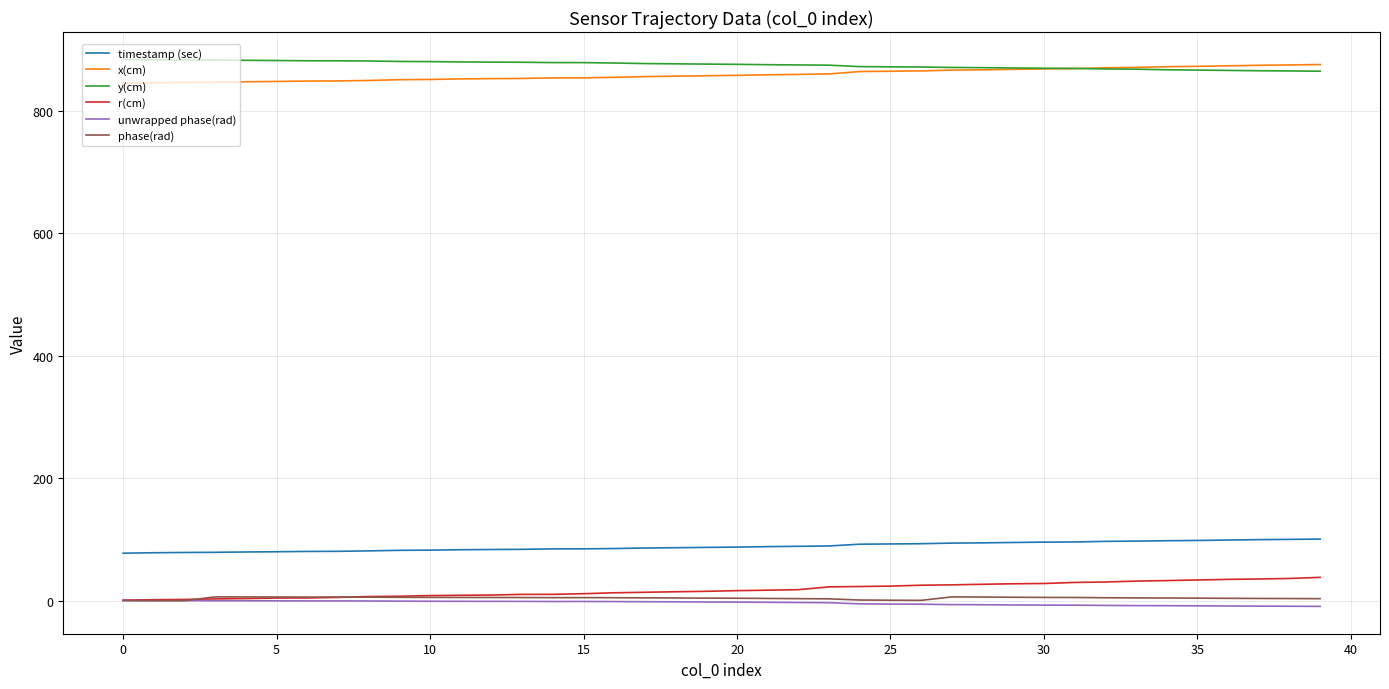

True or false: unwrapped phase(rad) and x(cm) intersect in this chart.

False